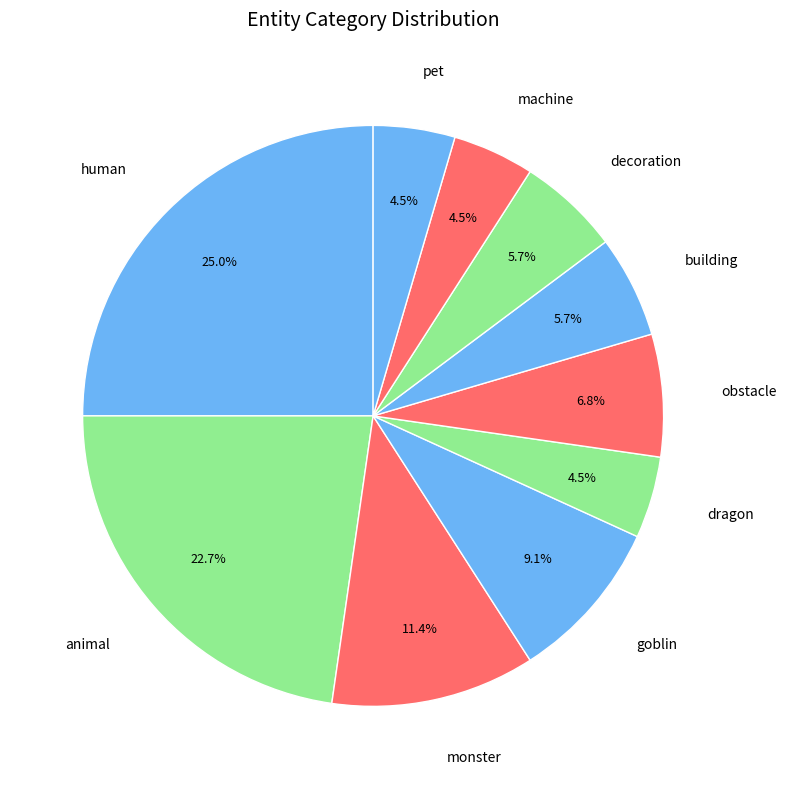

To the nearest percent, what is the combined percentage of human and dragon?

30%